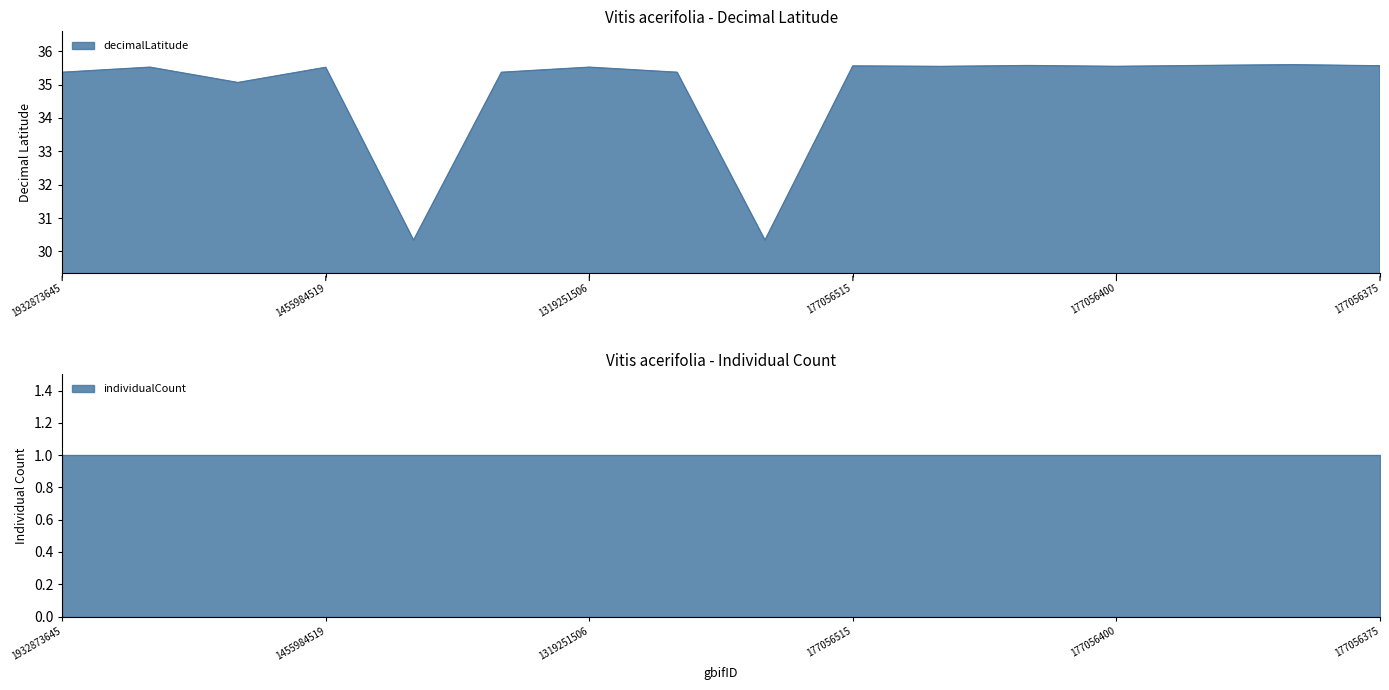

Is it true that the value at 1320036954 is 41.5?

False